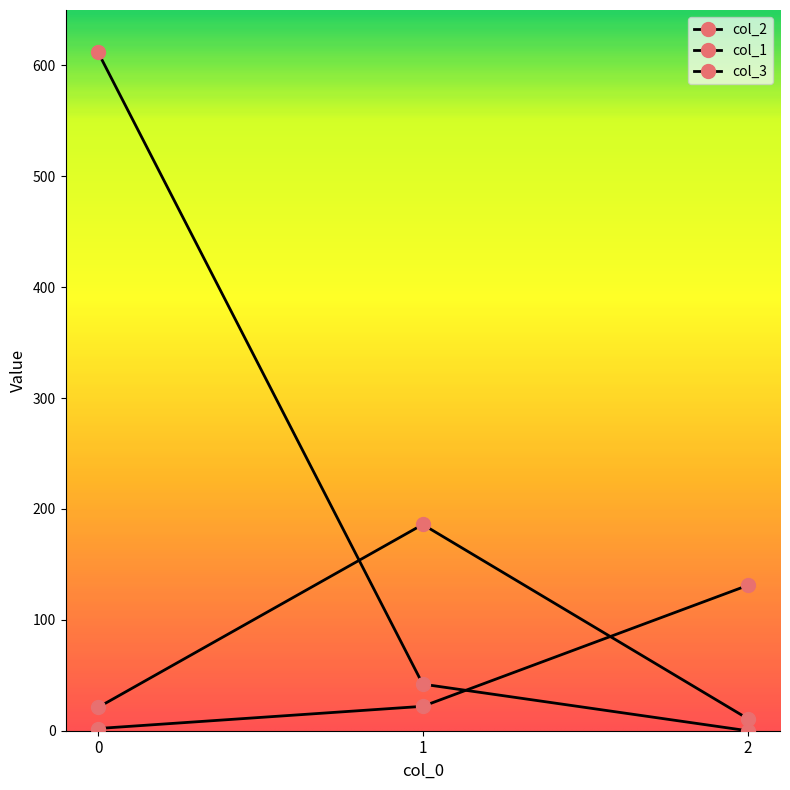

At how many categories does at least one series exceed 175?

2